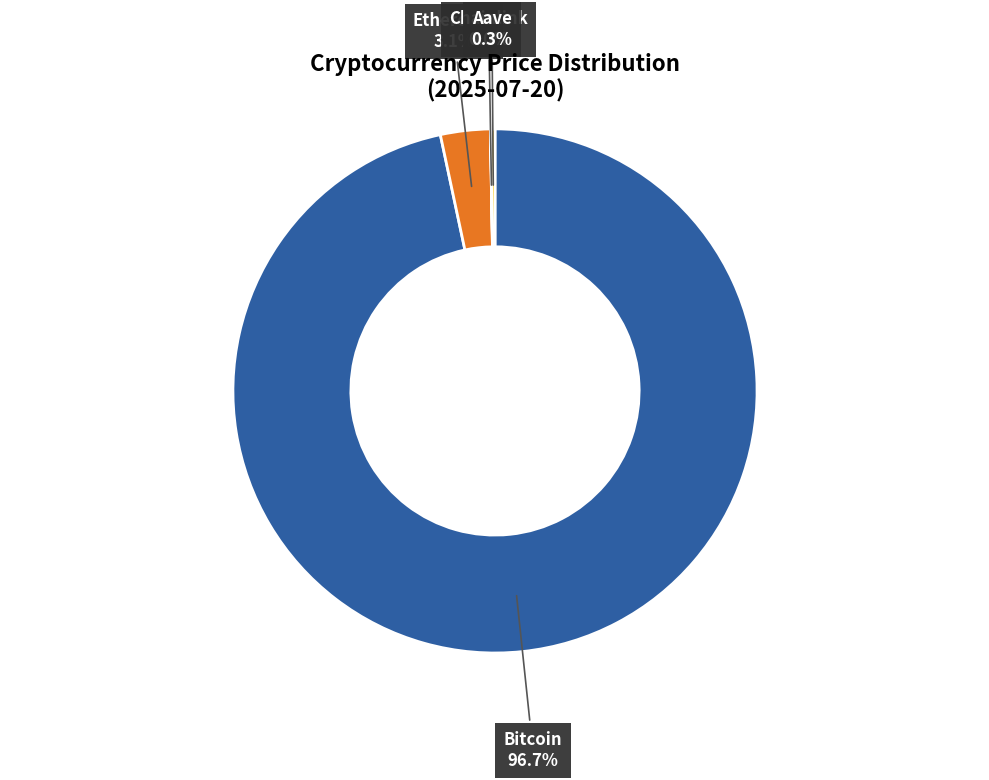

Is there a majority slice in this chart?

Yes